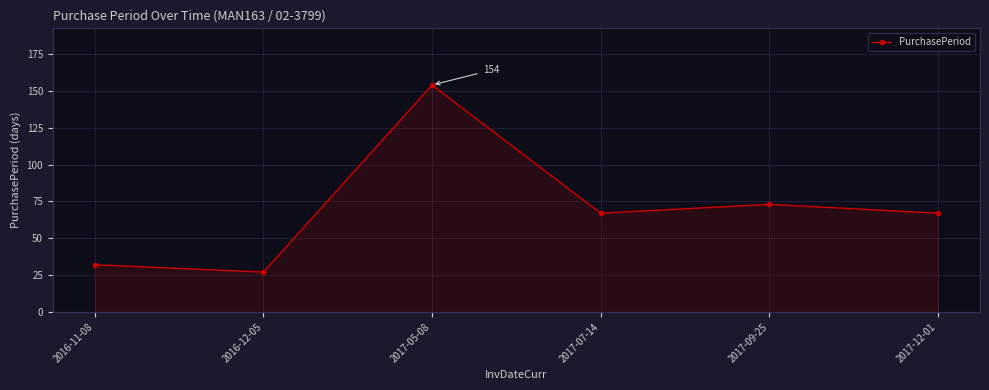

What is the label of the 2nd point from the left?

2016-12-05